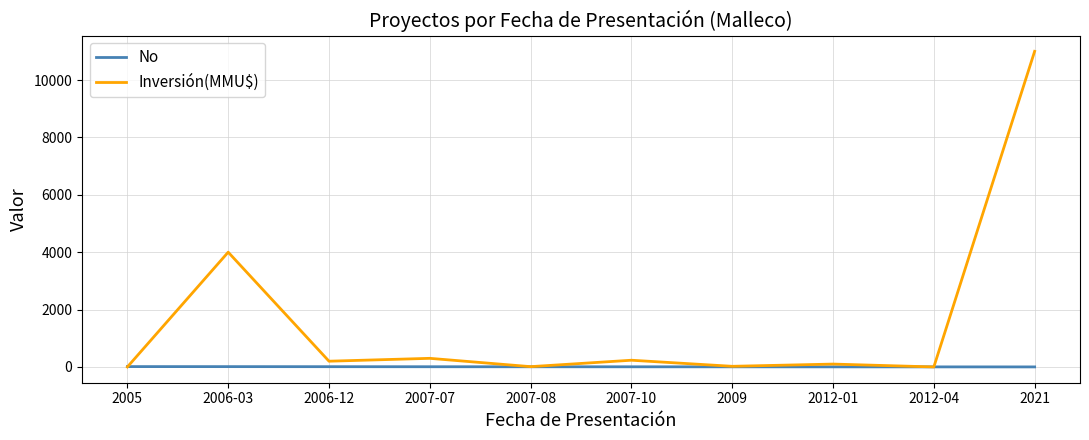

Which series changed the most between 2006-12 and 2021?

Inversión(MMU$)